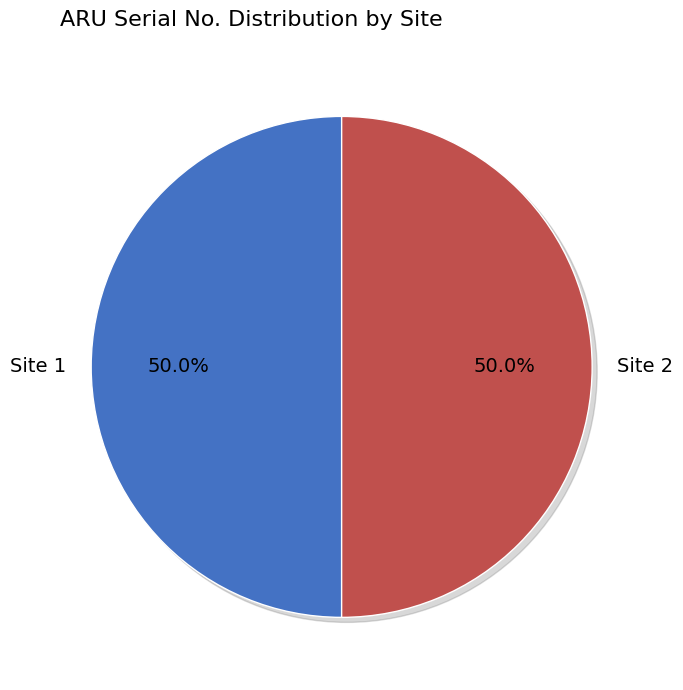

To the nearest percent, what is the average slice percentage?

50%